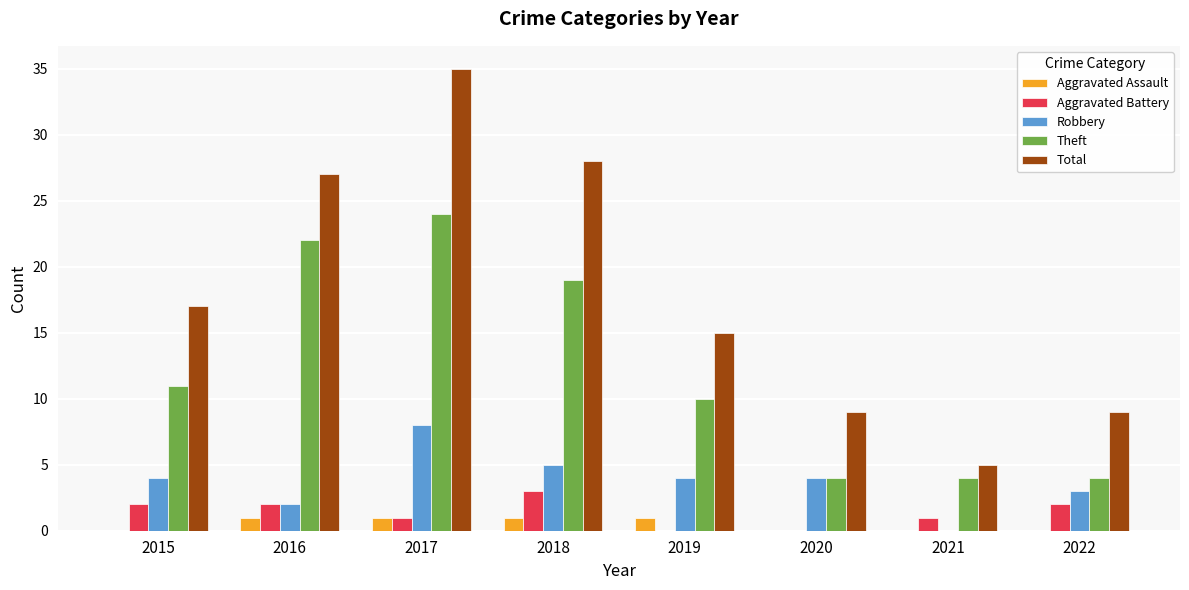

What is the approximate value of Robbery at 2018?

5